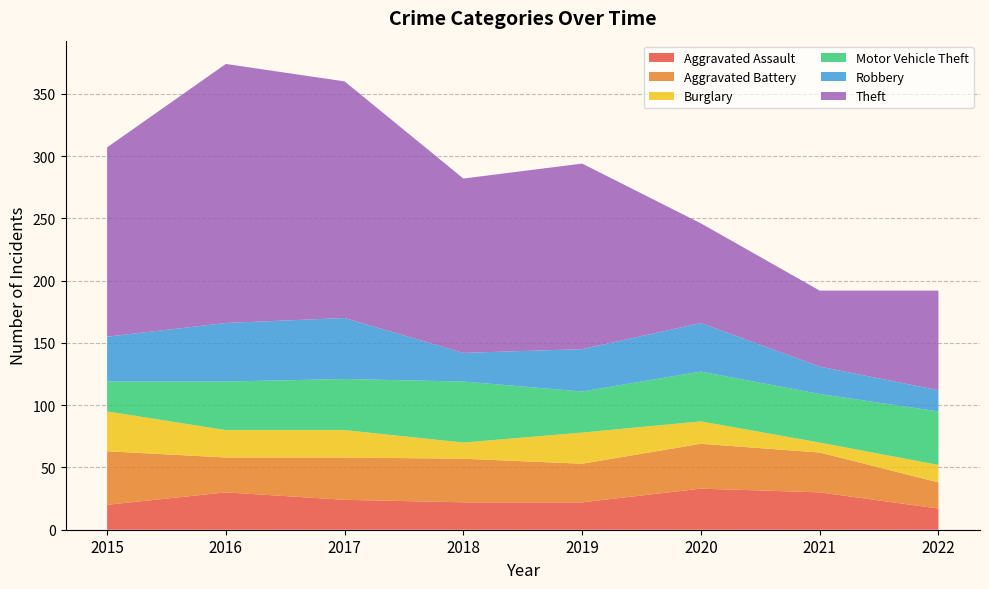

Reading left to right, extract all data points from this chart.

Aggravated Assault: 20	30	24	22	22	33	30	17
Aggravated Battery: 43	28	34	35	31	36	32	21
Burglary: 32	22	22	13	25	18	8	14
Motor Vehicle Theft: 24	39	41	49	33	40	39	43
Robbery: 36	47	49	23	34	39	22	17
Theft: 152	208	190	140	149	80	61	80